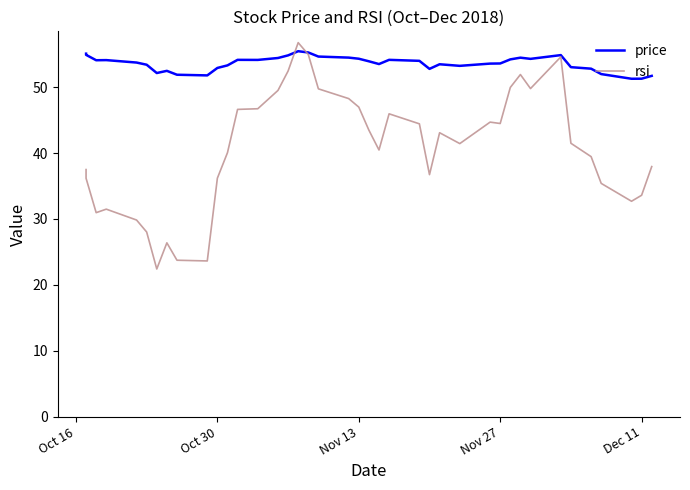

Is it true that price equals 23.6 at 17?

False